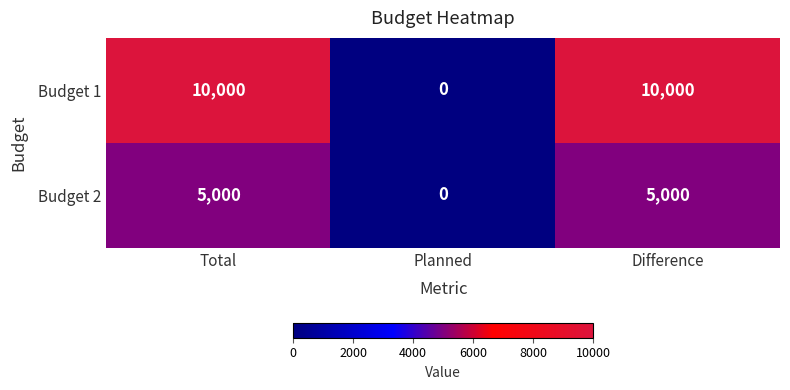

The value of Budget 1 at Total is 10000. True or false?

True